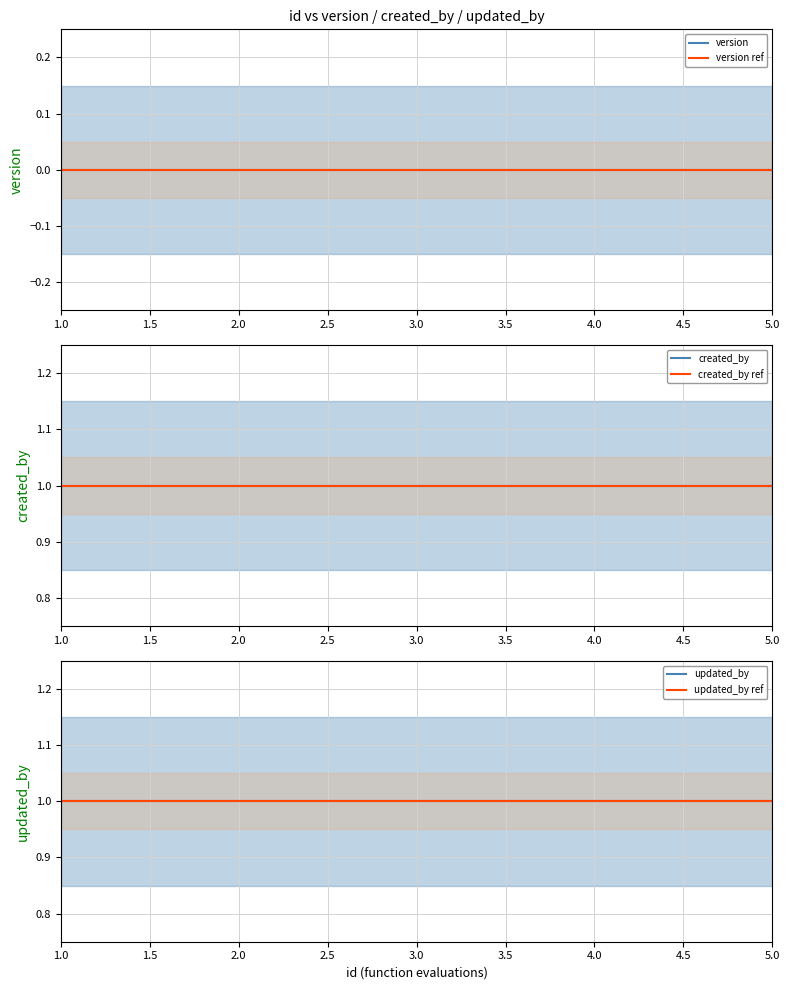

List the series in order of their peak value, lowest first.

version, version ref, created_by, created_by ref, updated_by, updated_by ref